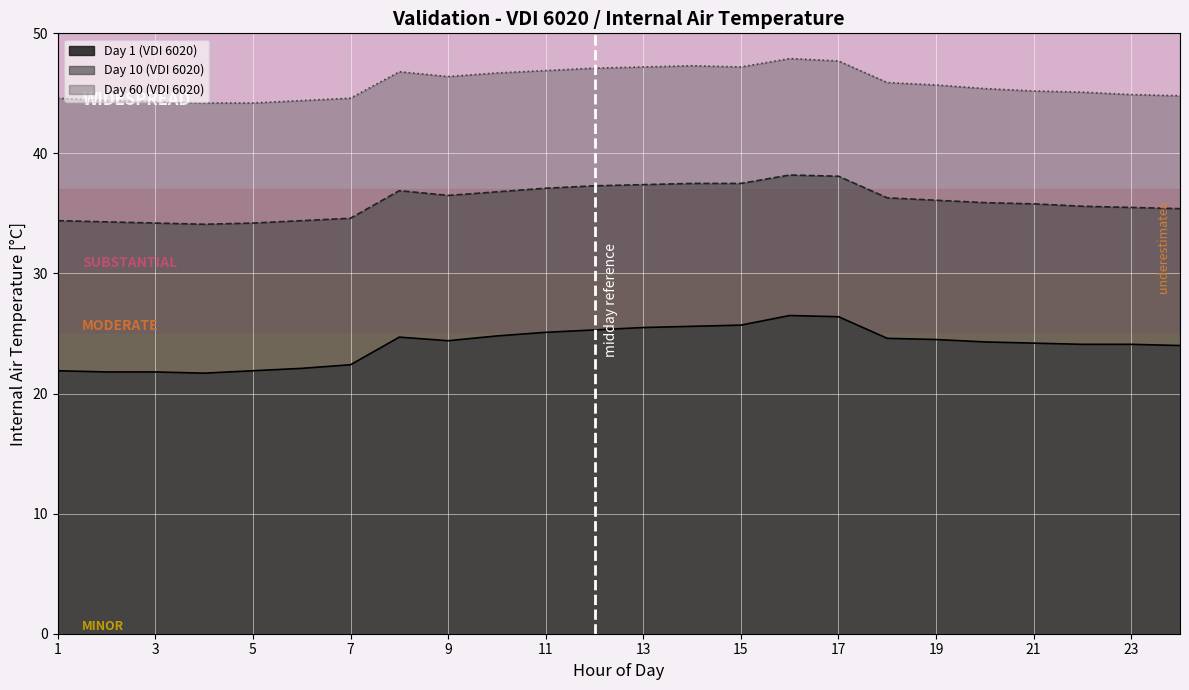

True or false: Day 1 (VDI 6020) and Day 10 (VDI 6020) intersect in this chart.

False